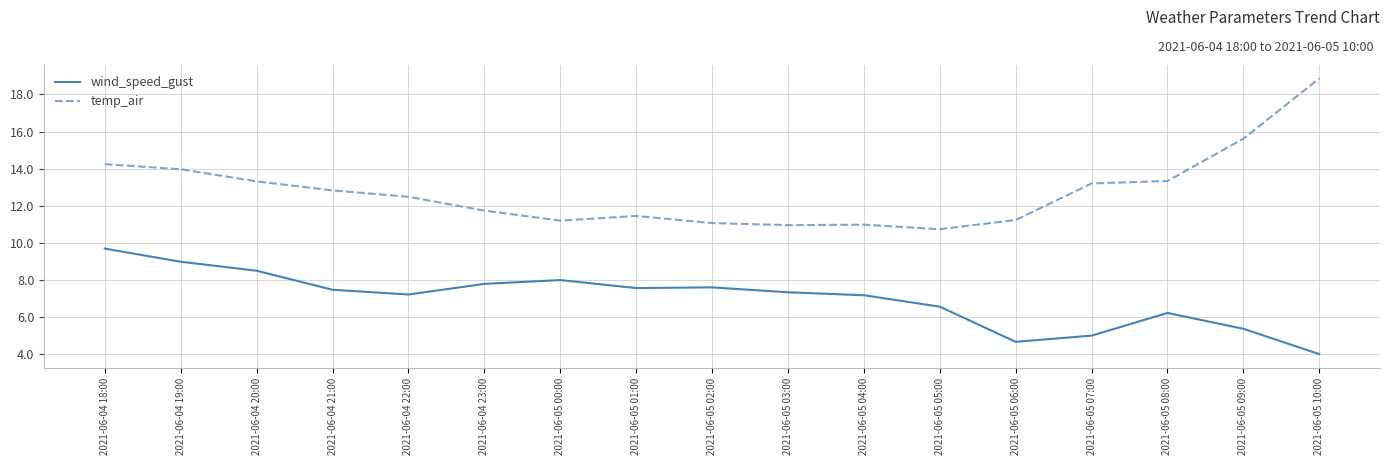

What is the average value of the temp_air series?

12.8